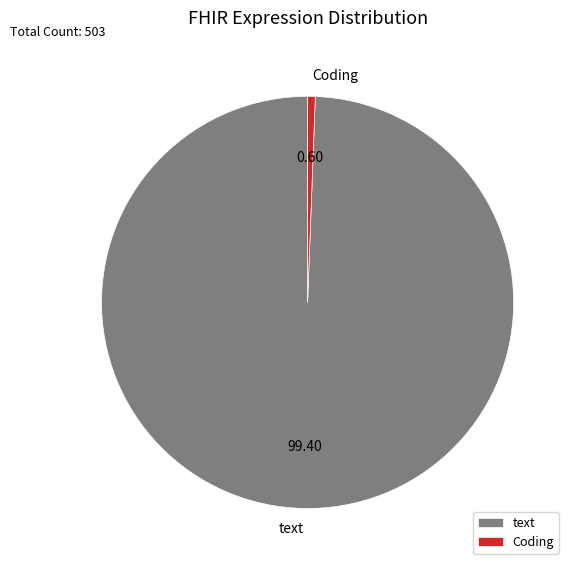

Is it true that Coding is 1% of the pie?

True